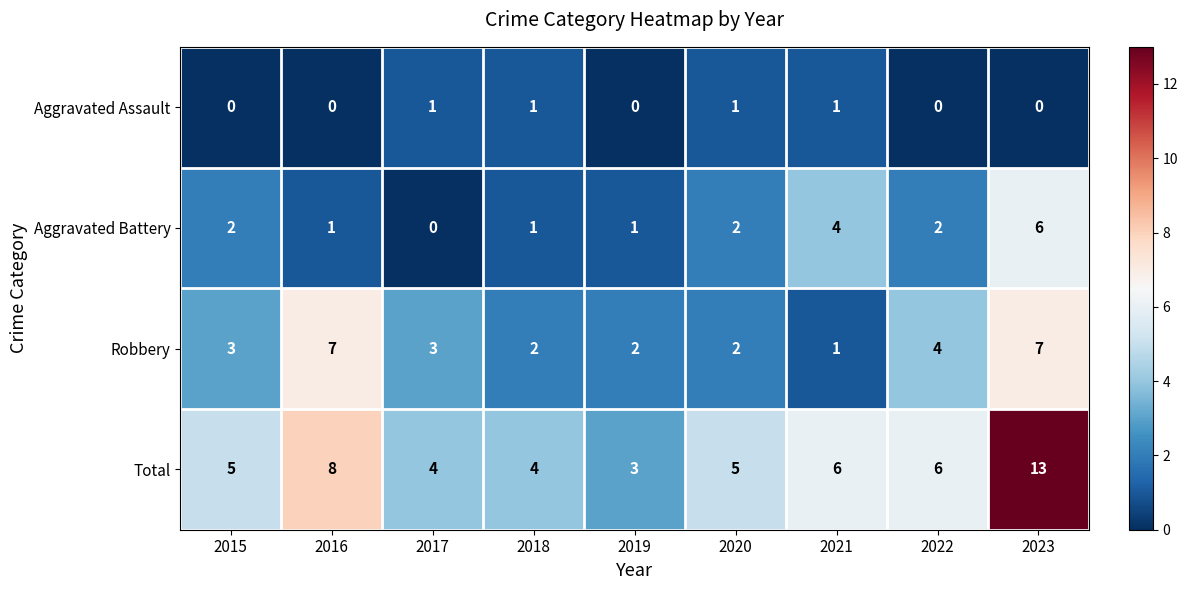

The value of Aggravated Assault at 2022 is 1. True or false?

False